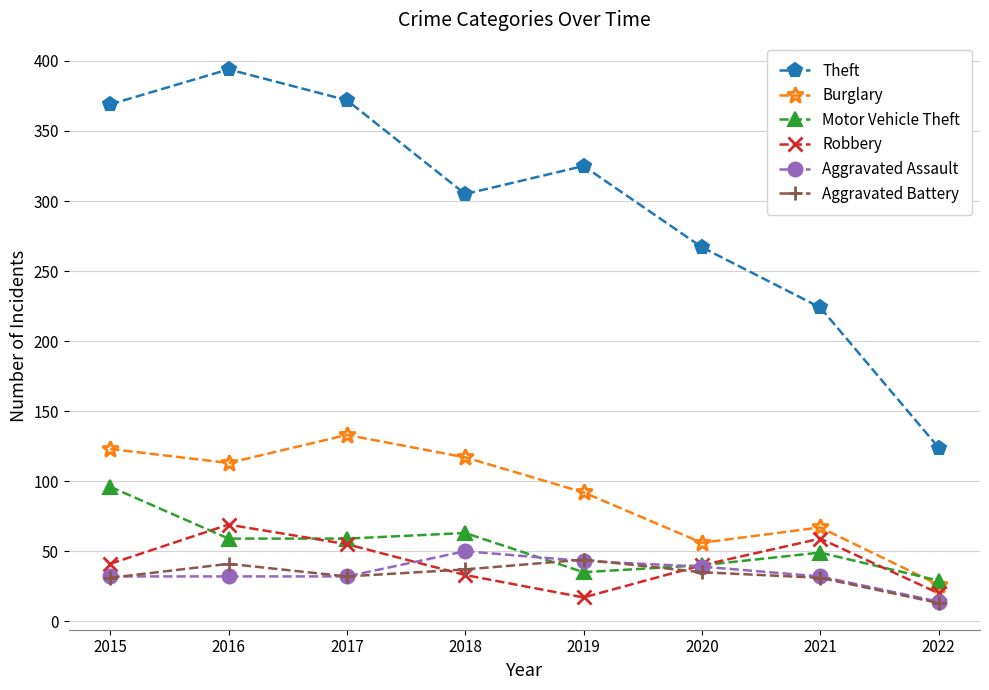

What is the greatest value displayed?

394